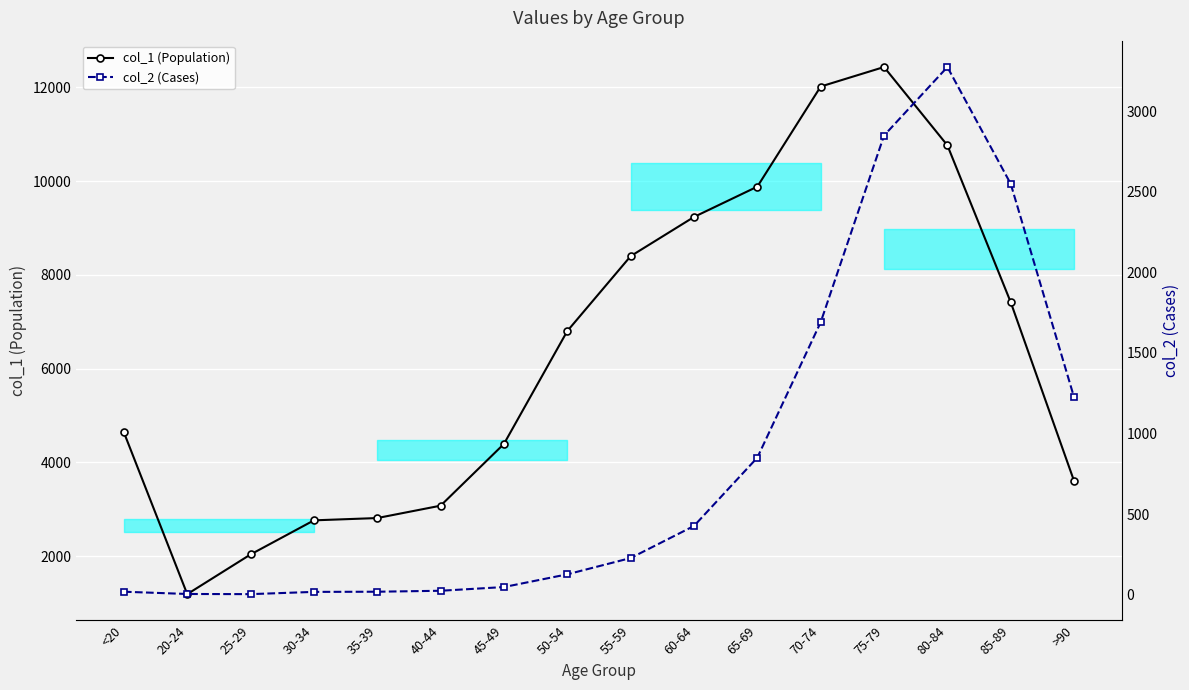

What is the total value across all series at 50-54?

6929